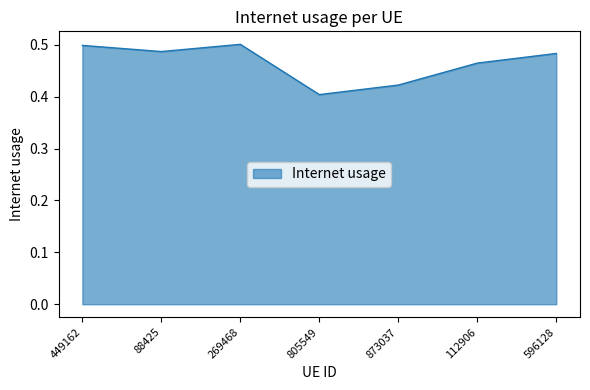

What is the sum of all values?

3.3